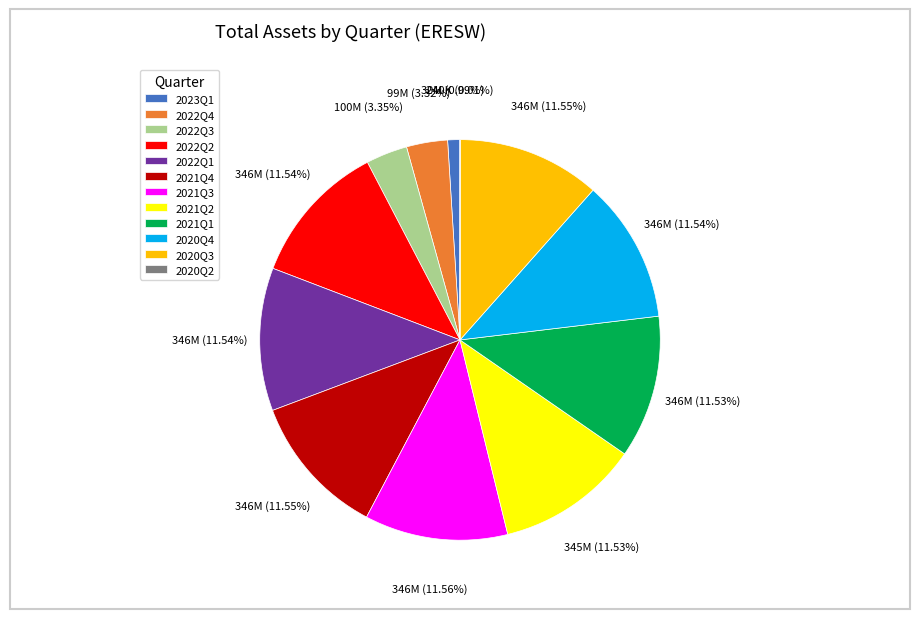

Approximately how many times larger is the value at 2023Q1 compared to 2020Q4?

0.1